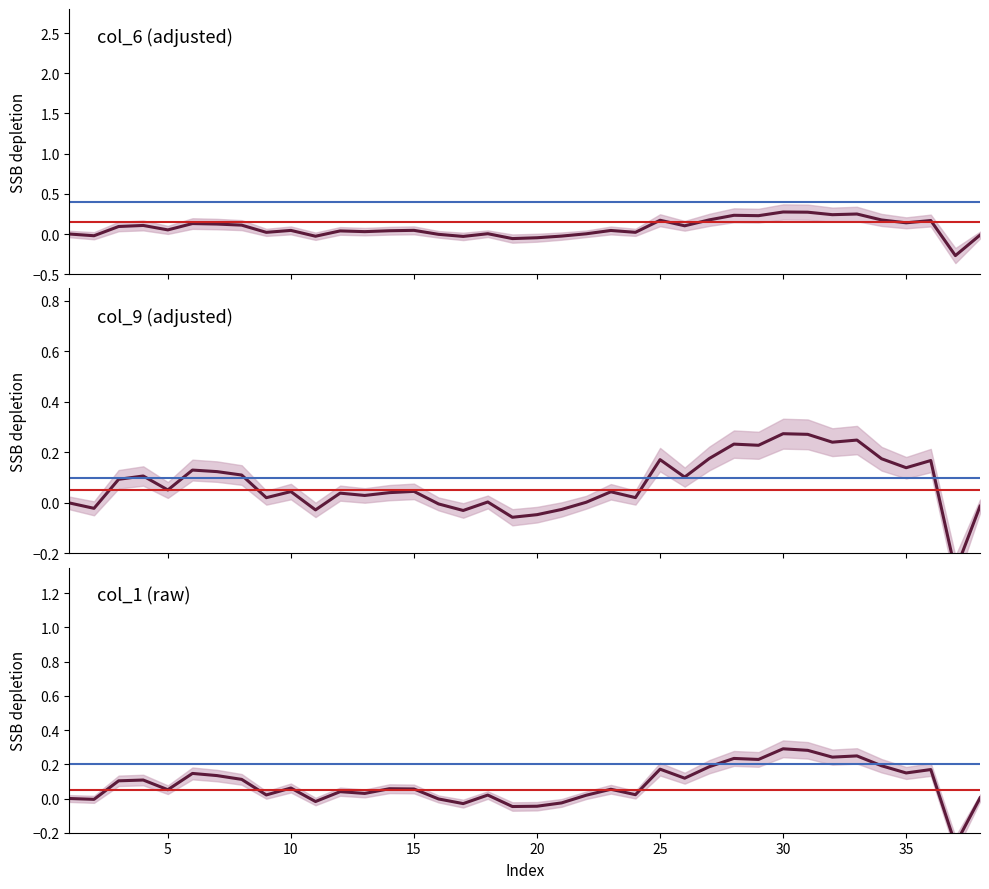

What is the maximum value for col_9 (adjusted)?

0.3